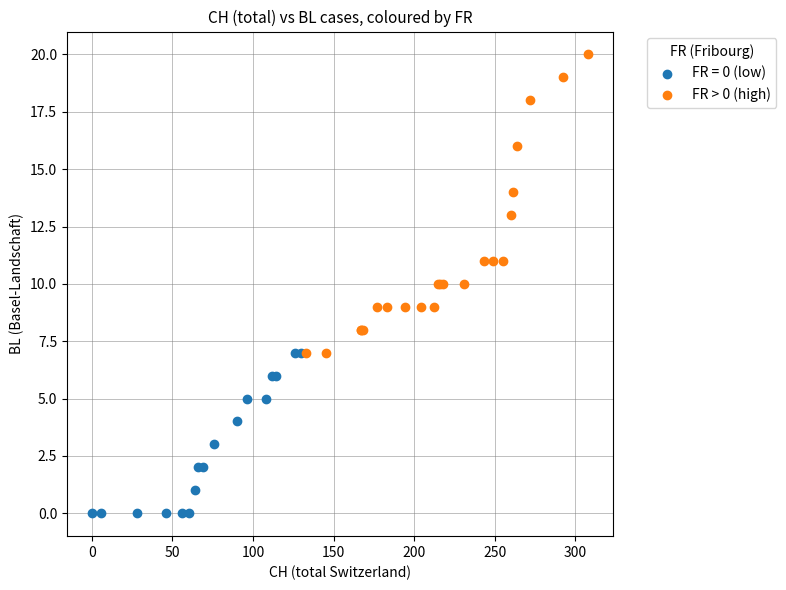

Which series reaches the minimum Y coordinate?

FR = 0 (low)